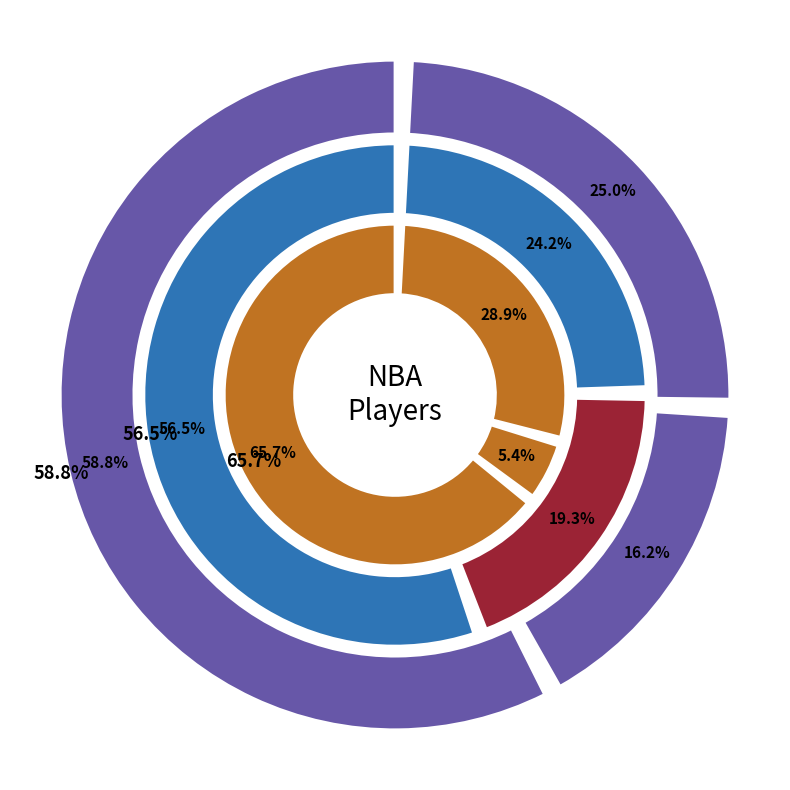

How many segments does this pie chart have?

3